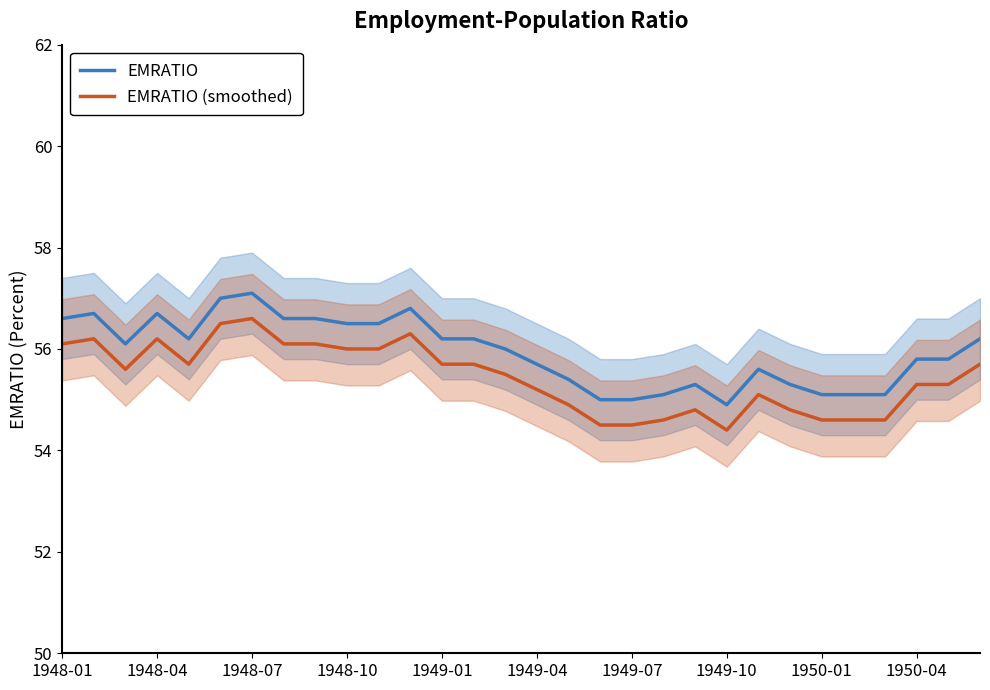

Does the chart have visible grid lines?

No